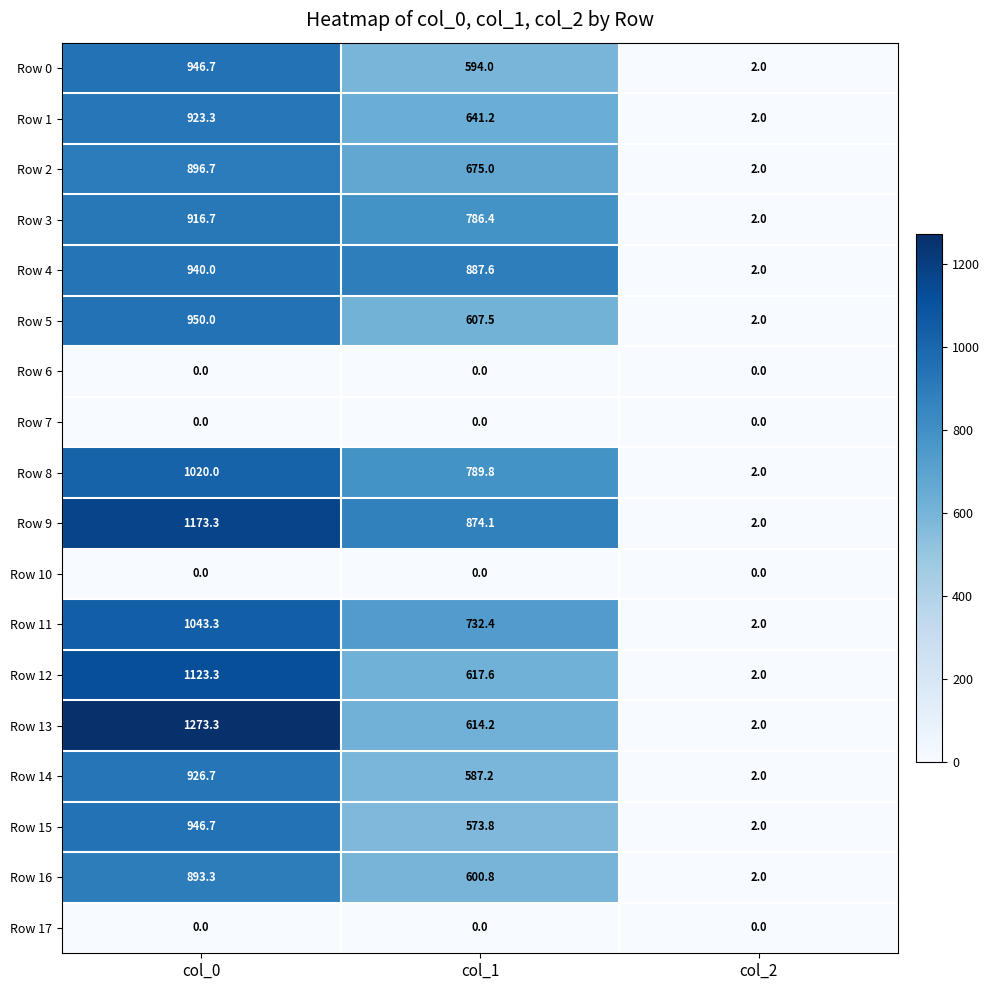

List the labels in order of Row 8 value, smallest first.

col_2, col_1, col_0